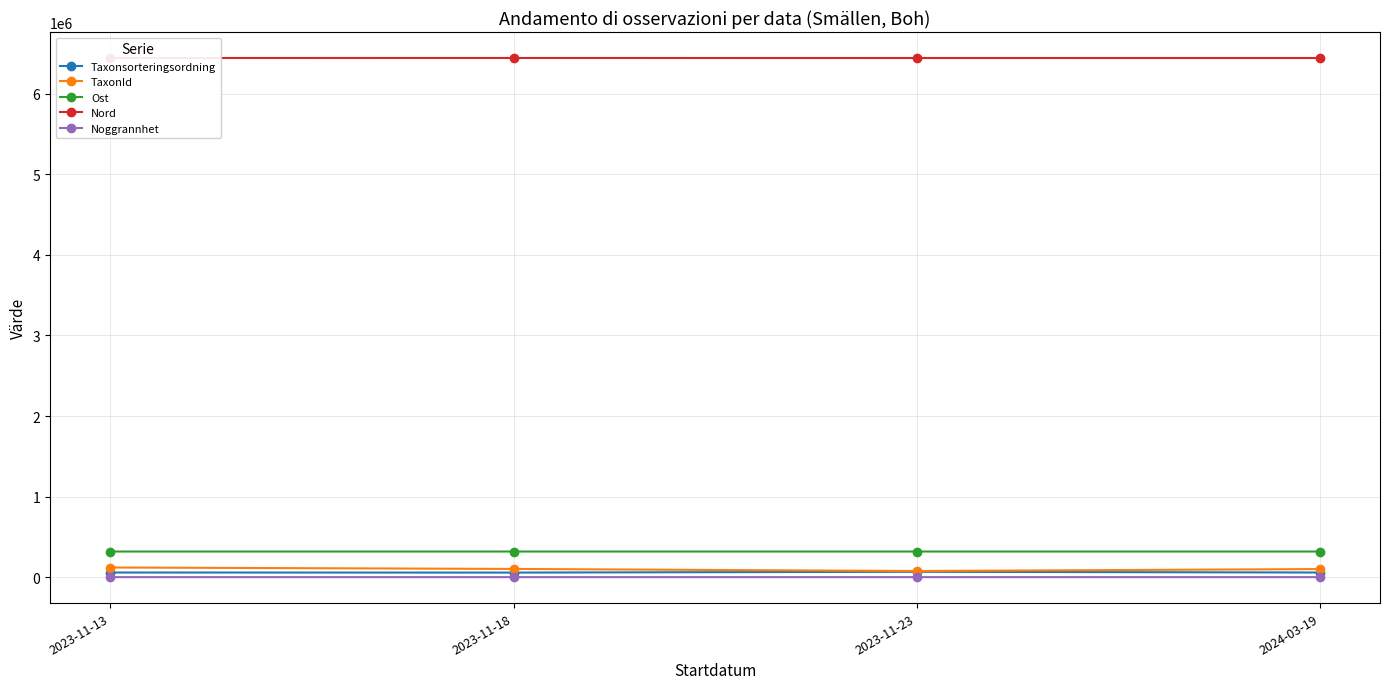

Is the value of Taxonsorteringsordning at 2023-11-23 greater than the value of Noggrannhet at 2023-11-23?

Yes